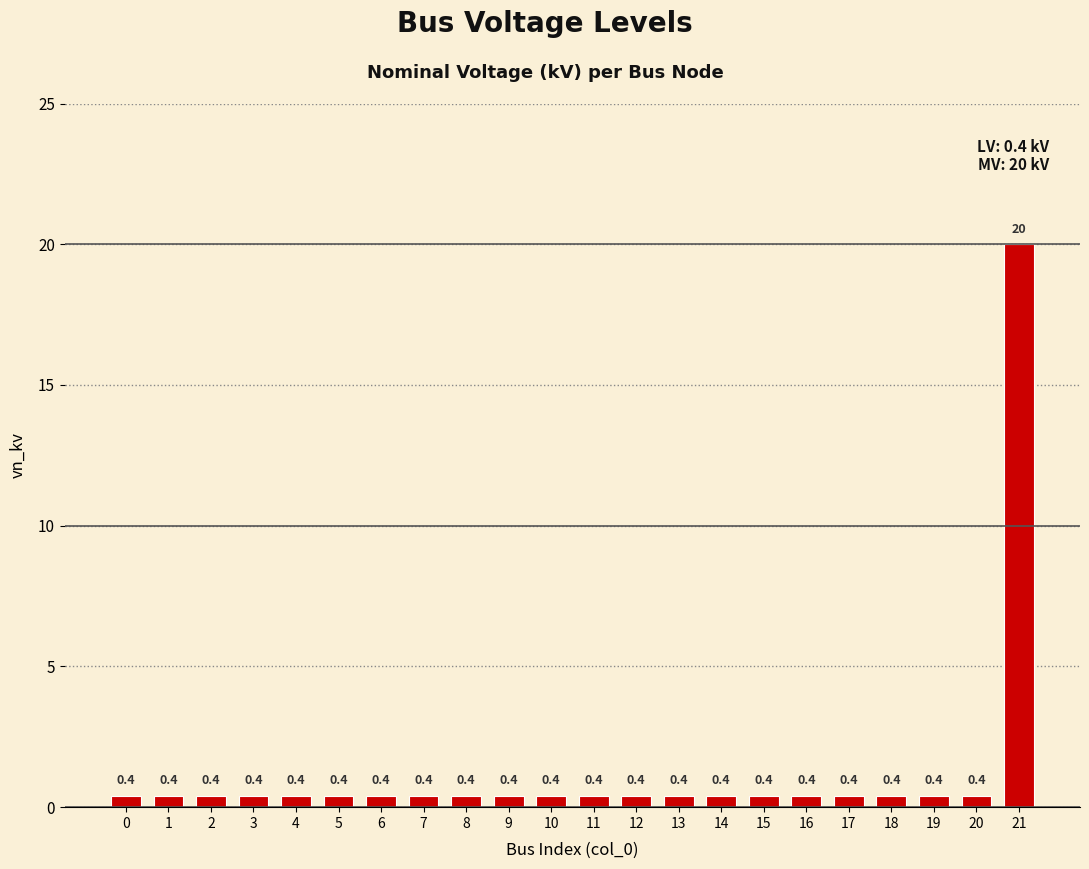

The chart shows a value of 0.4 at 0. True or false?

True